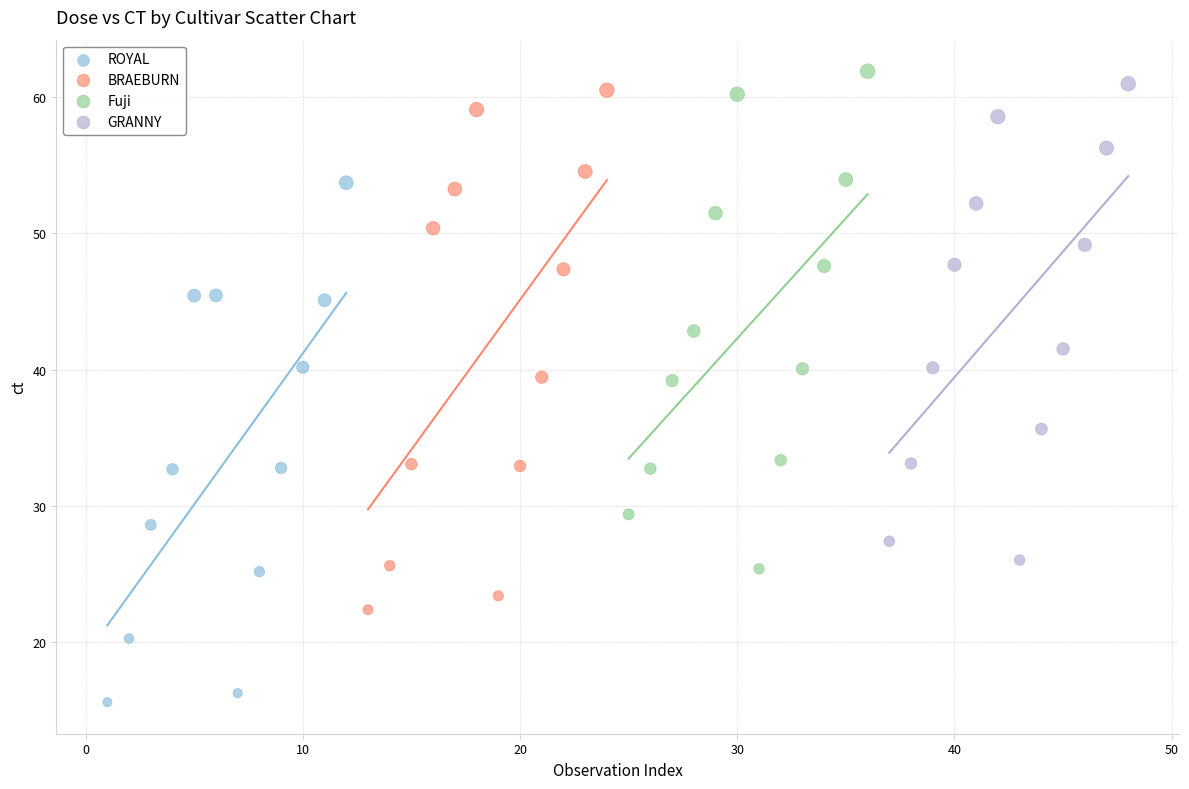

Which series reaches the minimum Y coordinate?

ROYAL